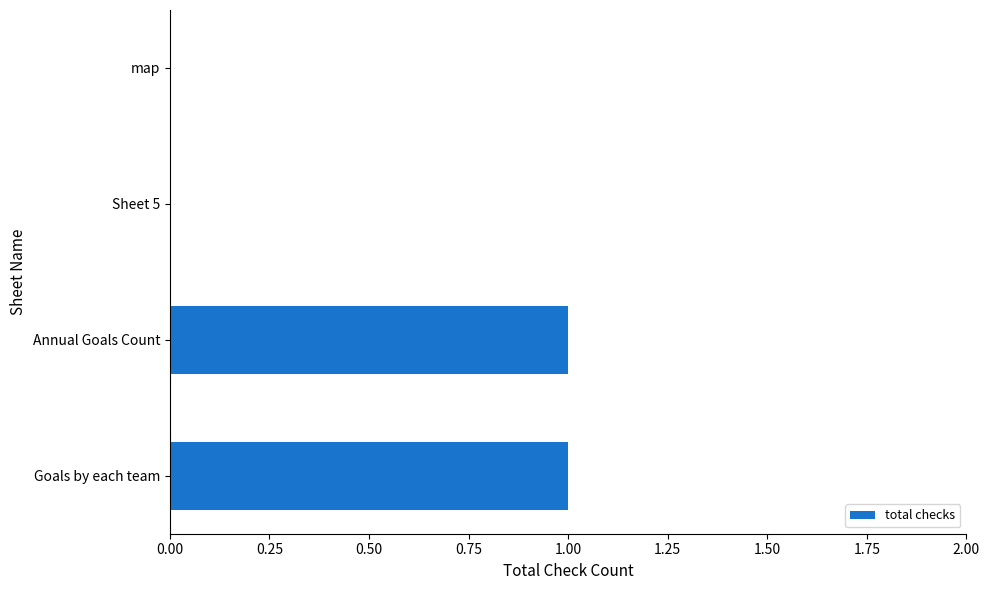

Reading top to bottom, extract all data points from this chart.

map=0	Sheet 5=0	Annual Goals Count=1	Goals by each team=1